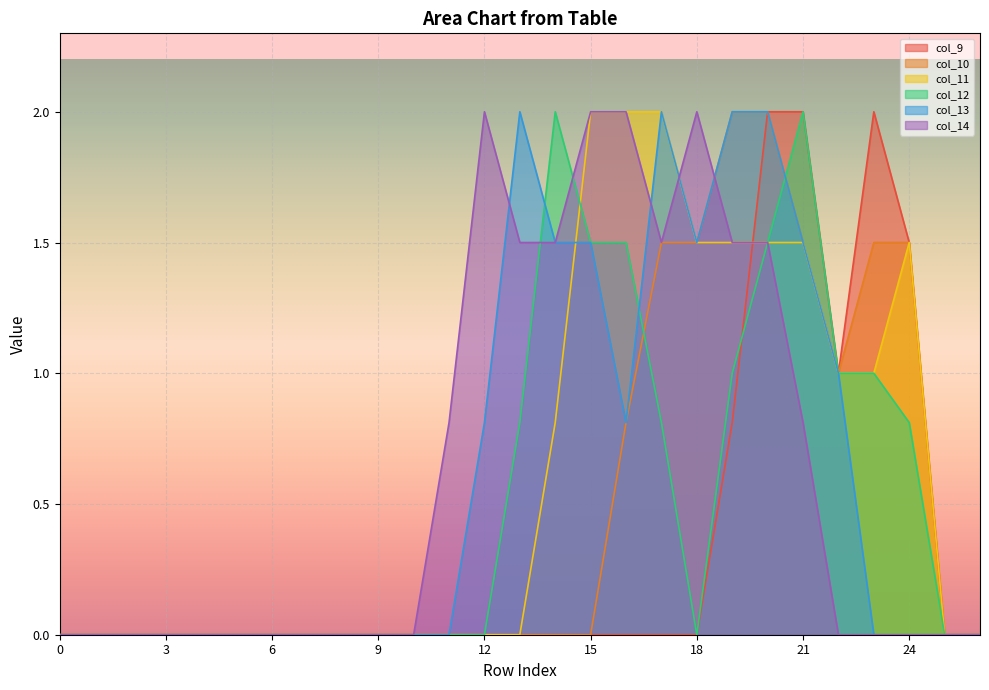

What is the difference between the maximum and minimum values in the col_14 series?

2.0